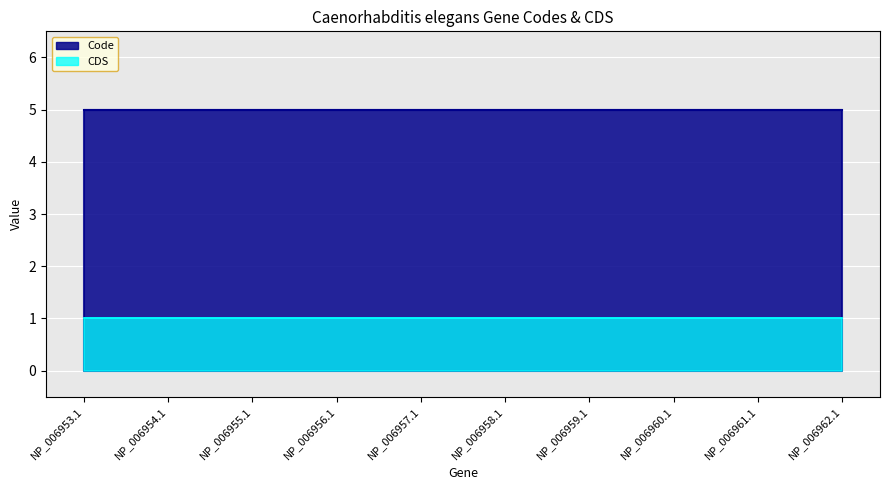

Reading right to left, extract all data points from this chart.

Code: 5	5	5	5	5	5	5	5	5	5
CDS: 1	1	1	1	1	1	1	1	1	1